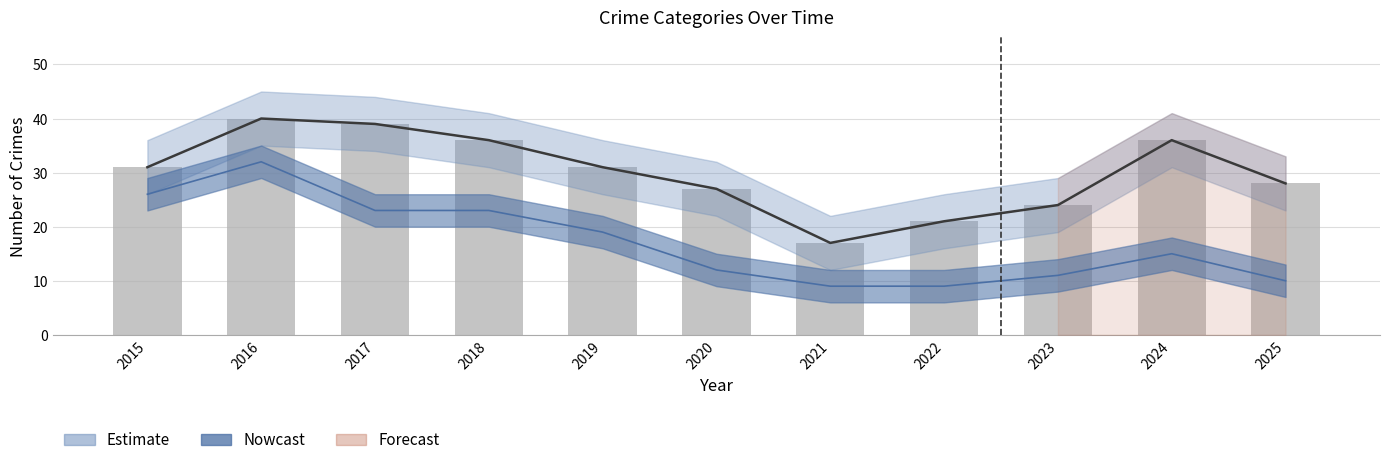

What is the value of the 9th bar from the left?

24